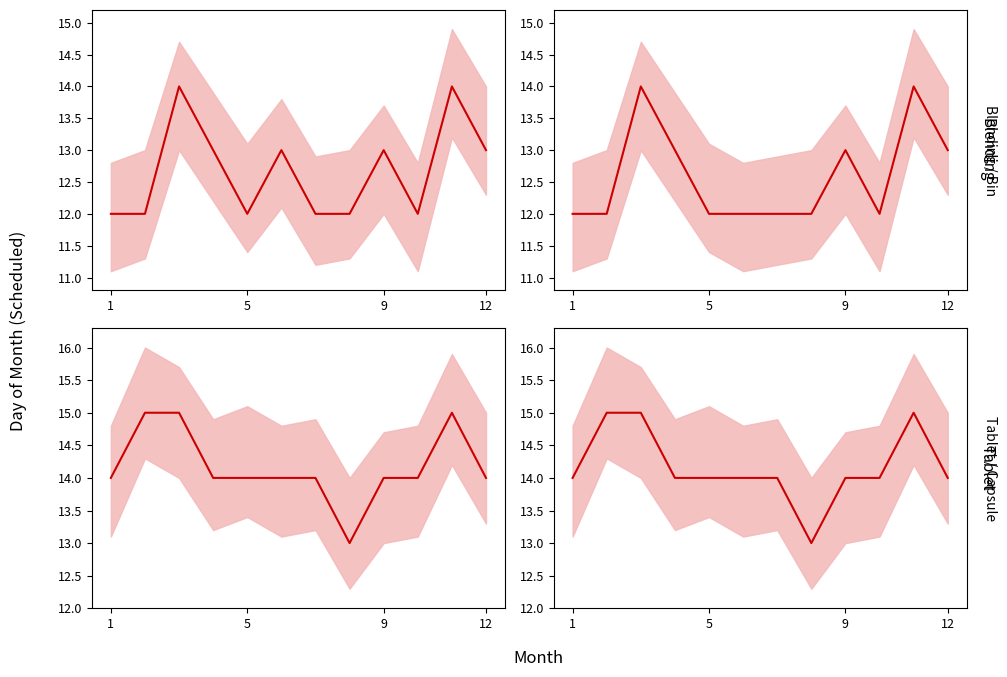

What is the value of the Tablet Pressing (mean) point at the 12th from the left?

14